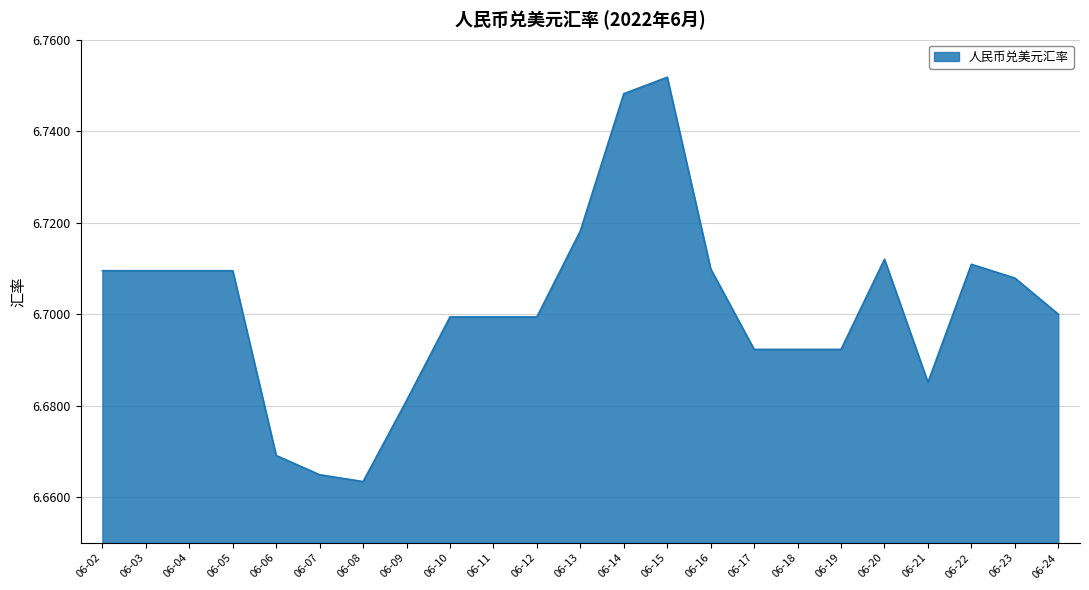

How many values are between 6 and 7?

23